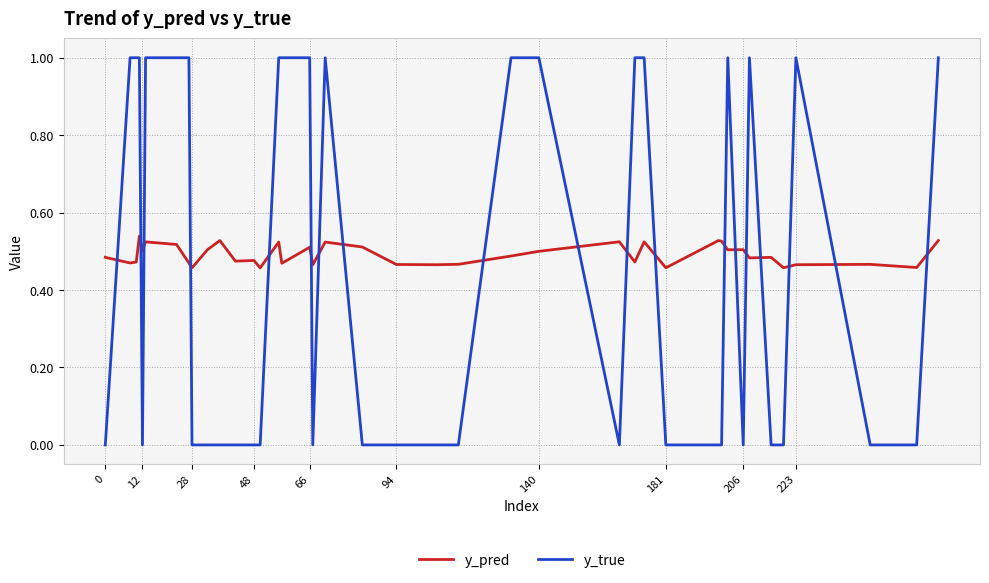

What is the maximum value for y_true?

1.0